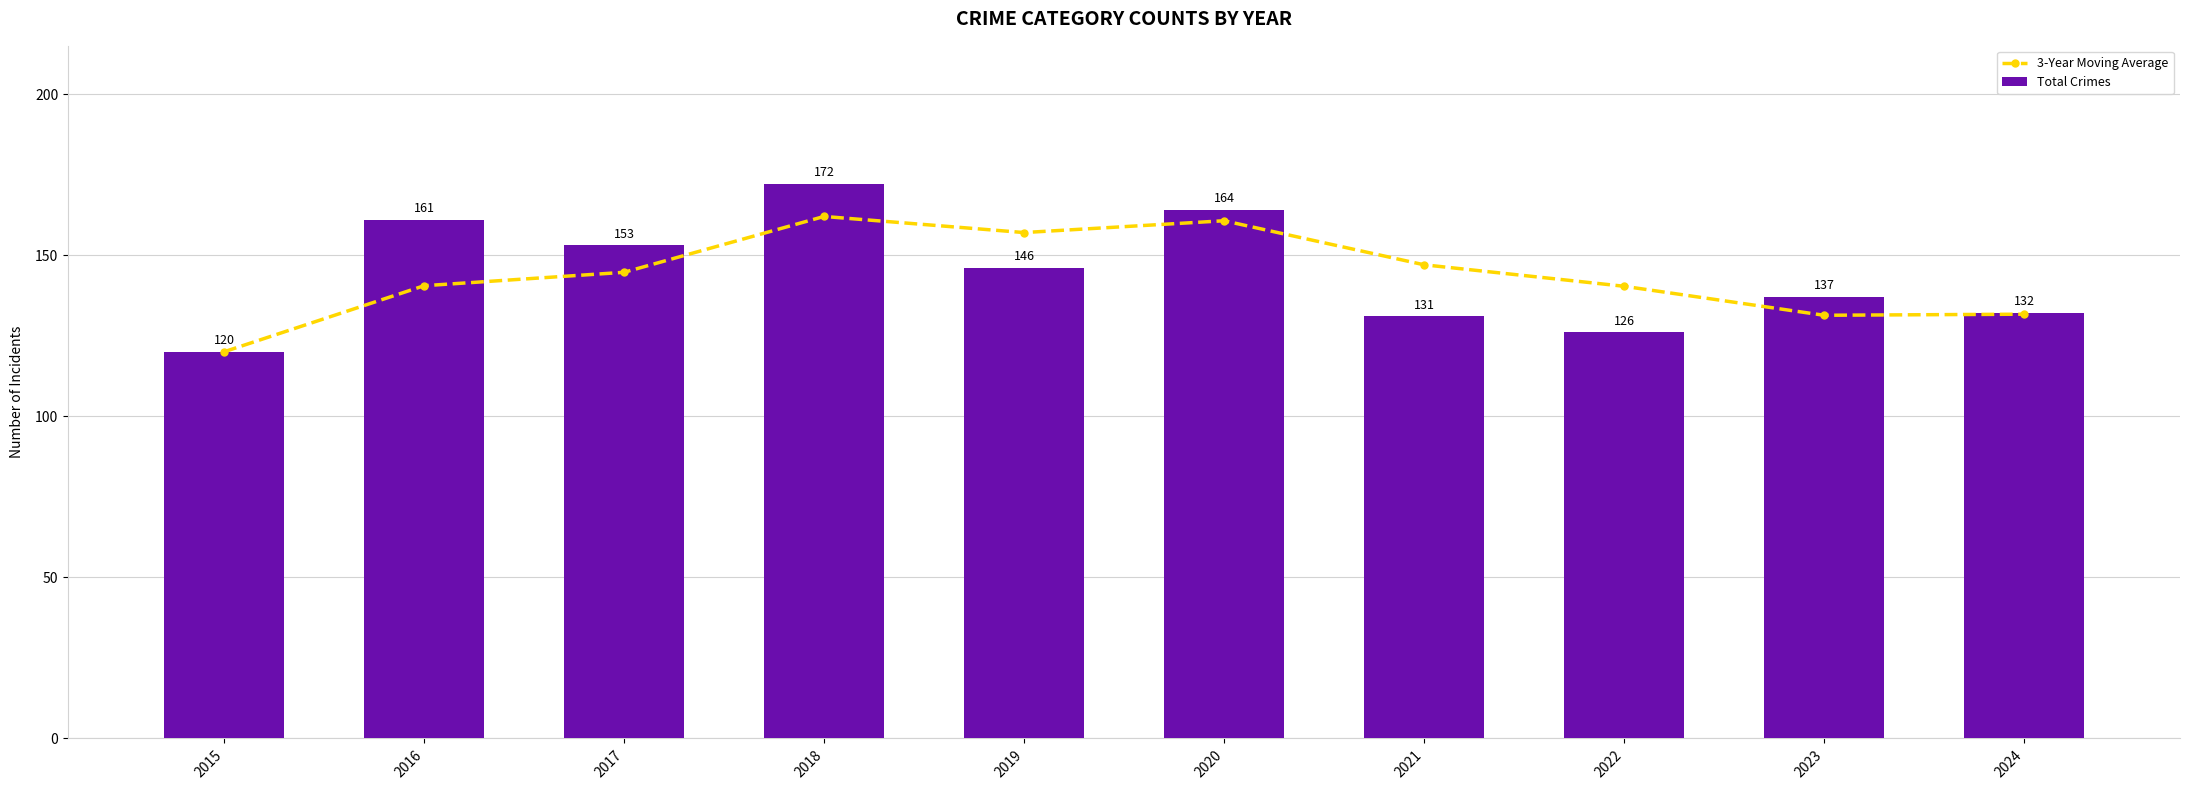

How many values in the Total Crimes series exceed 146?

4